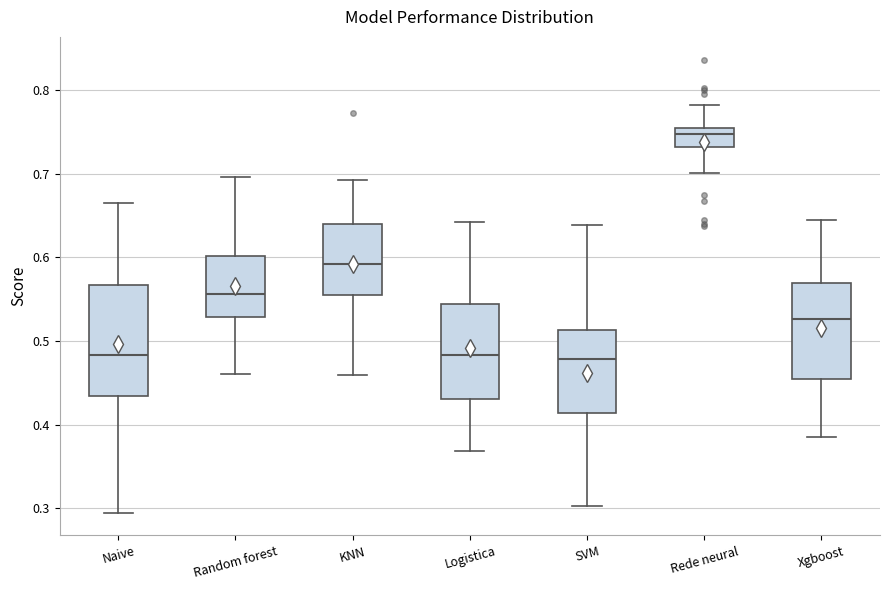

Comparing the boxes themselves (not the whiskers), which one is the tallest?

Naive